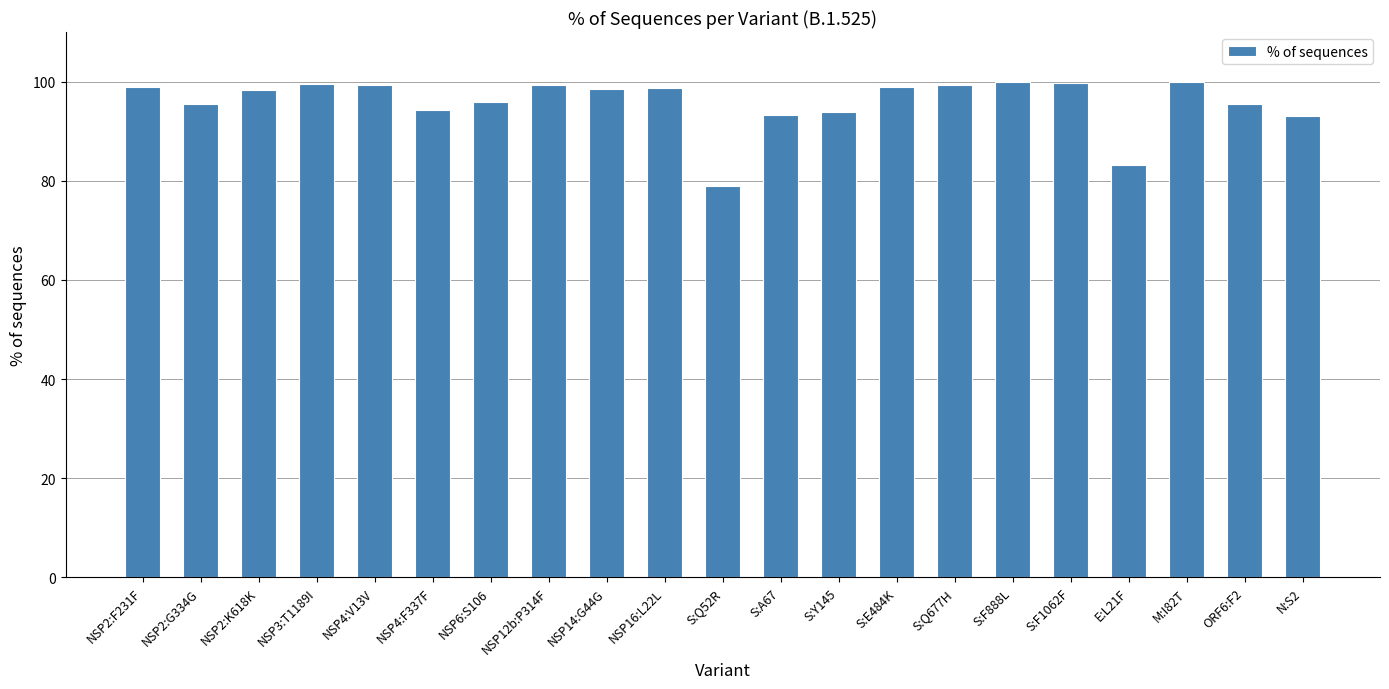

Is it true that the value at NSP2:K618K is 98.2?

True